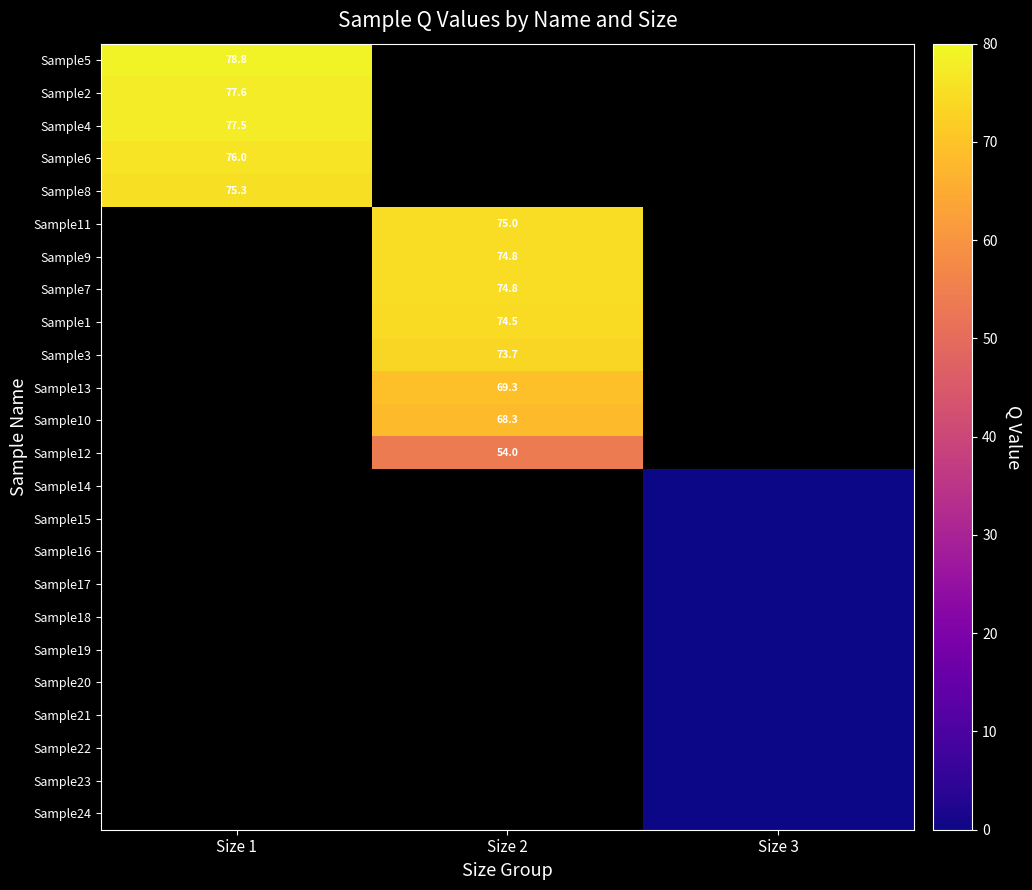

True or false: Sample13 has a value of 120.3 at Size 2.

False